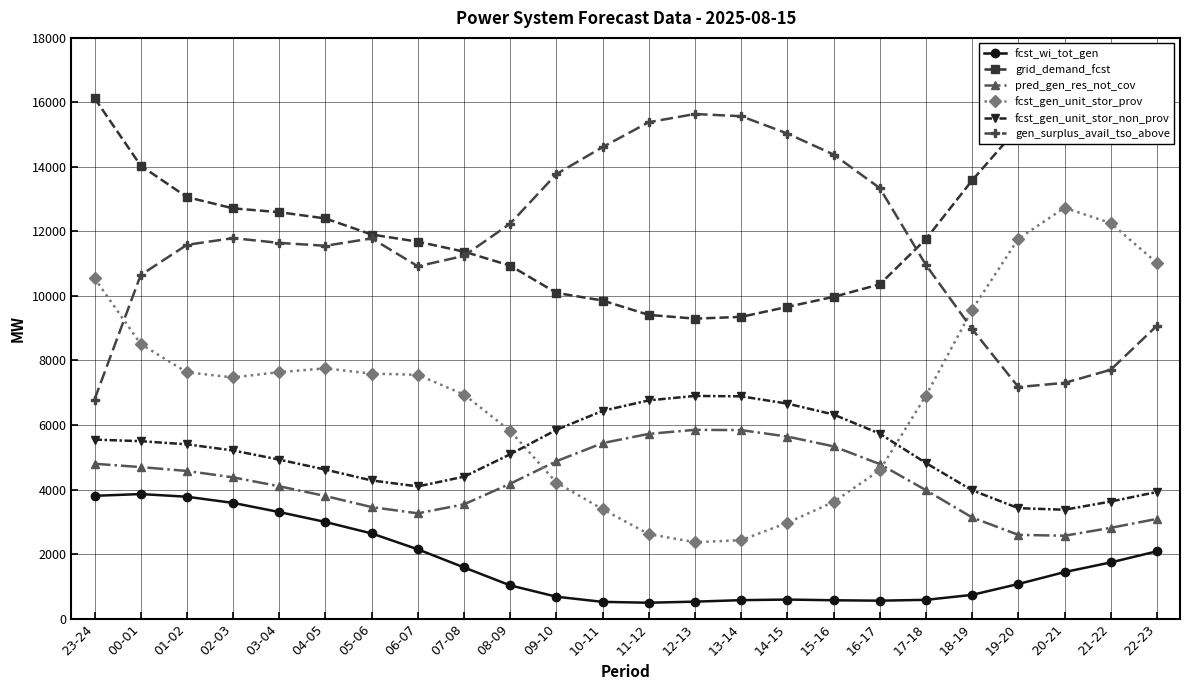

What is the difference between the maximum and minimum values in the fcst_gen_unit_stor_prov series?

10370